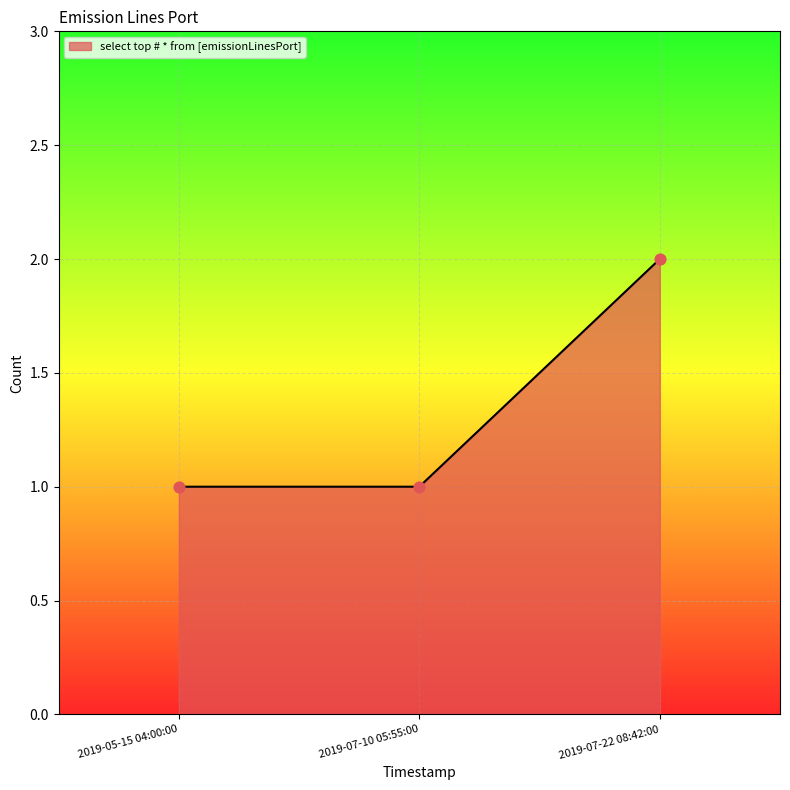

What is the ratio of the value at 2019-05-15 04:00:00 to the value at 2019-07-10 05:55:00?

1.0